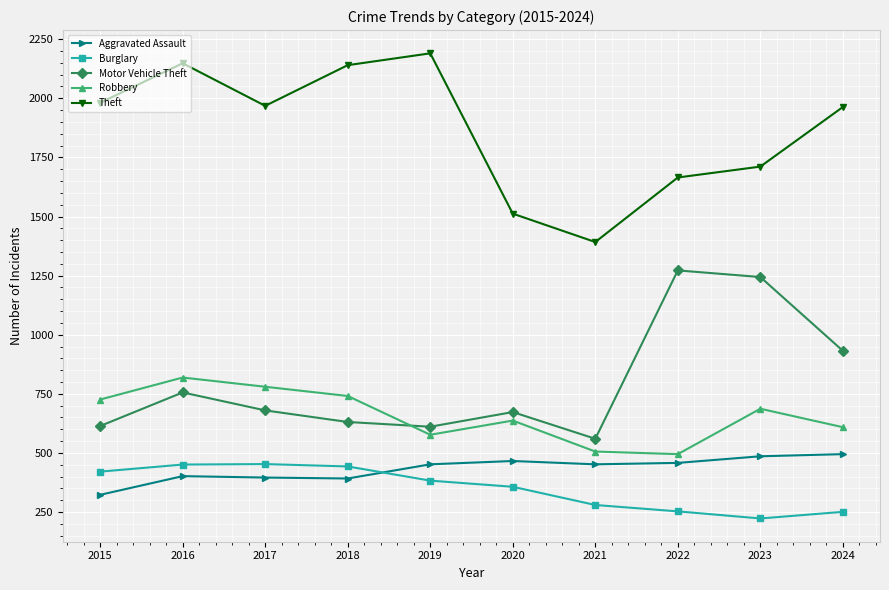

What is the value of the Robbery point at the 7th from the left?

506